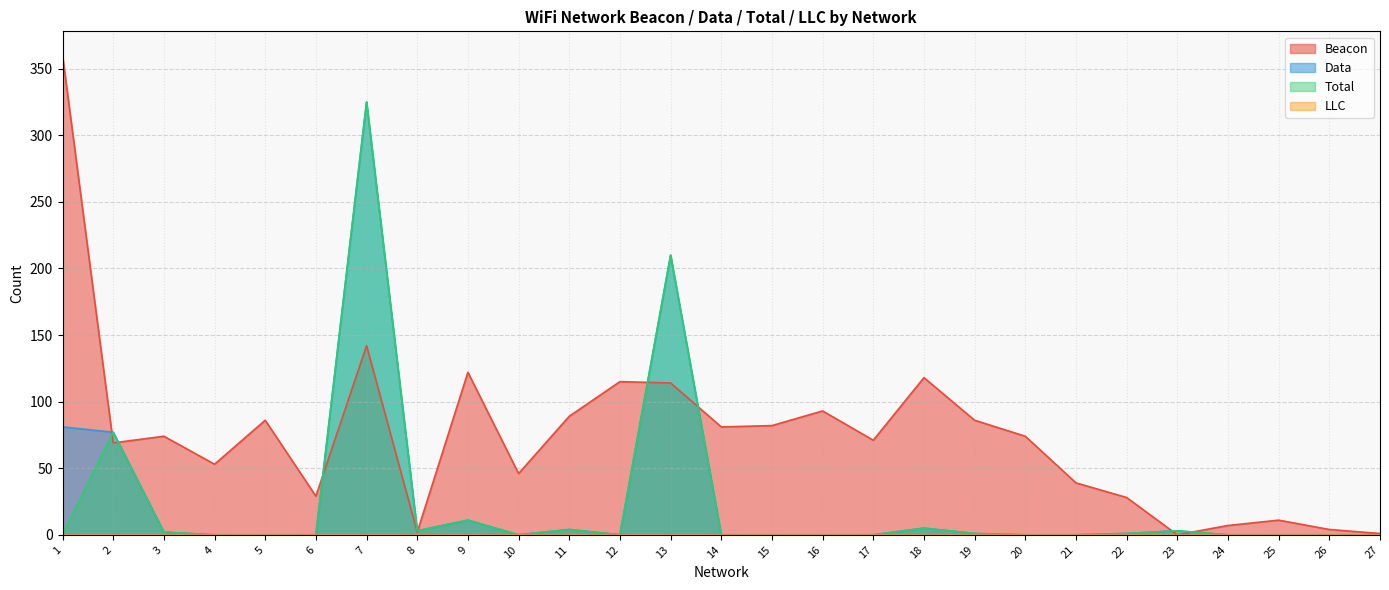

At which category is the sum across all series the highest?

7